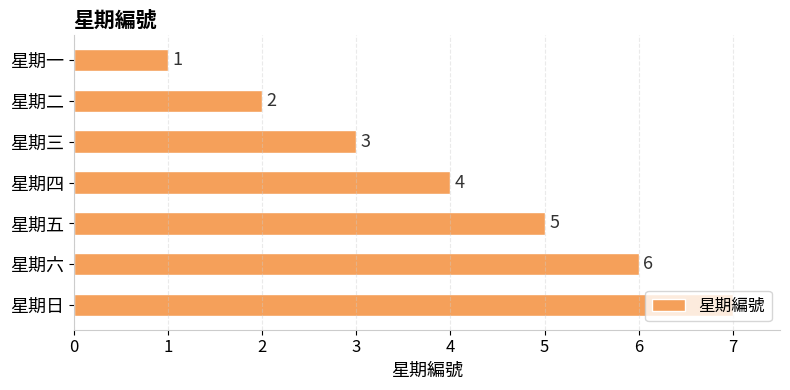

What value does the data have at 星期五?

5